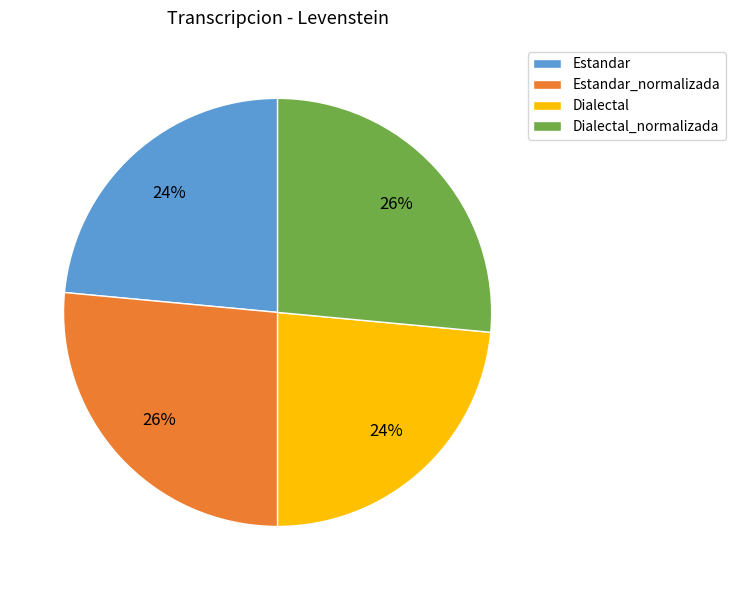

How many segments does this pie chart have?

4